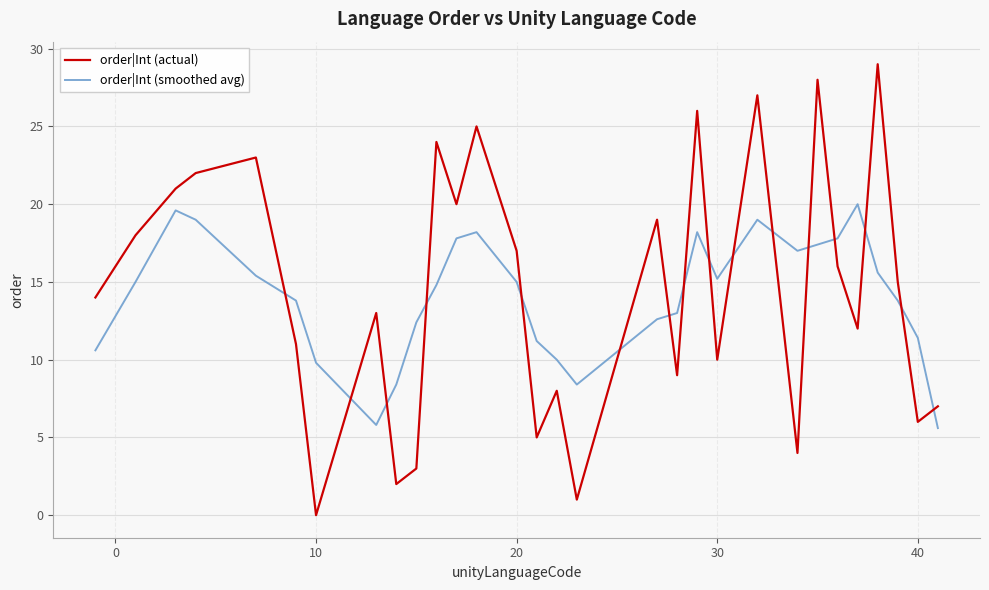

Which series ends up on top after the final intersection of order|Int (smoothed avg) and order|Int (actual)?

order|Int (actual)